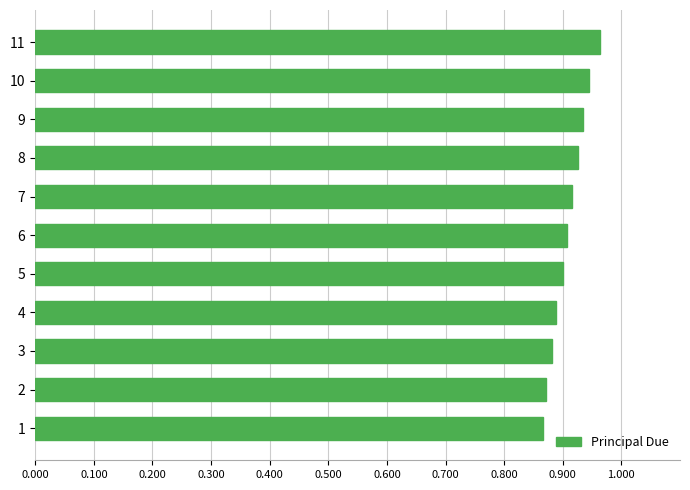

Are the bars horizontal?

Yes